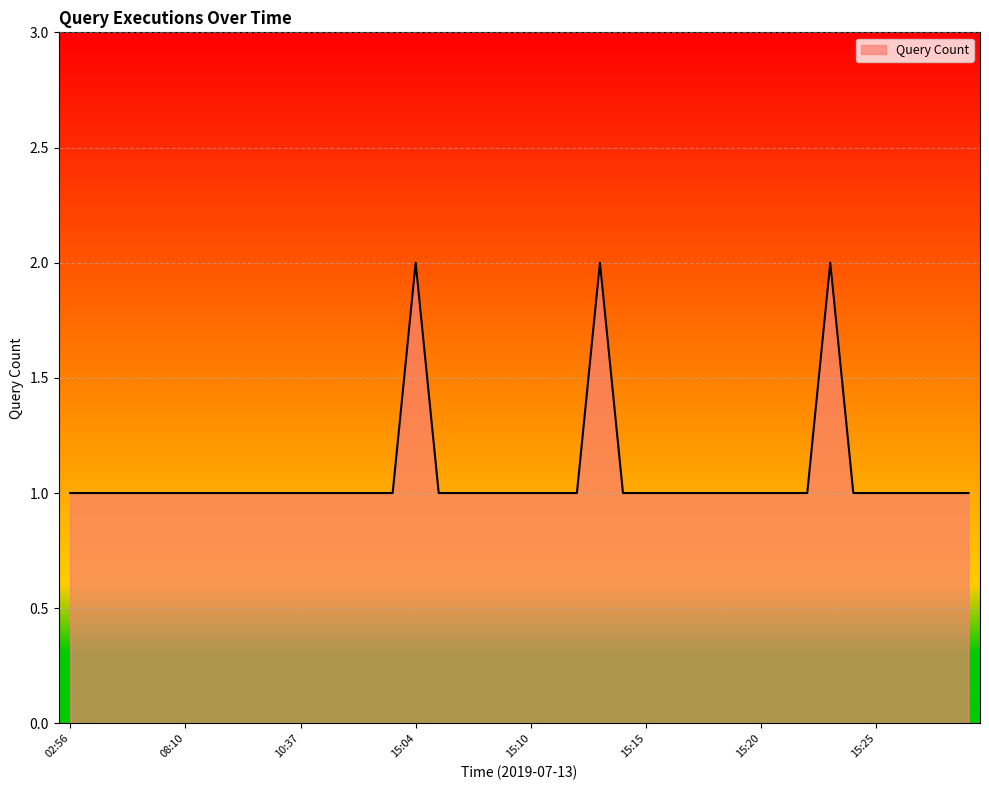

Which label corresponds to the smallest value in the chart?

02:56